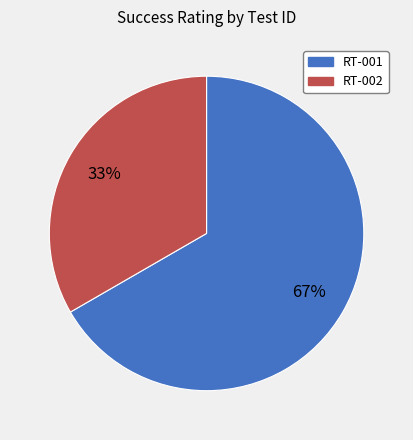

Count the number of slices in the pie.

2